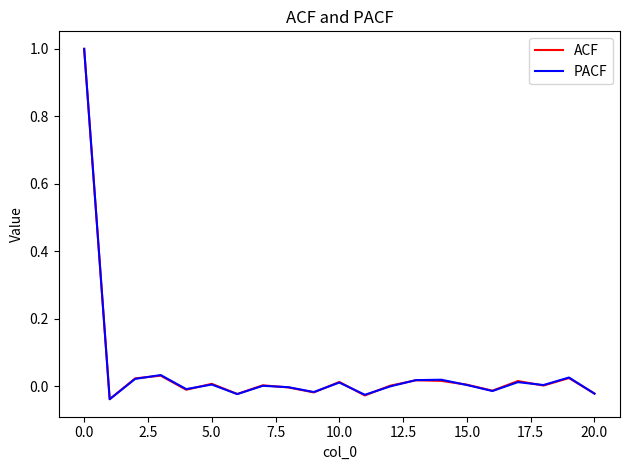

After their last crossing, which series has the higher values: ACF or PACF?

ACF